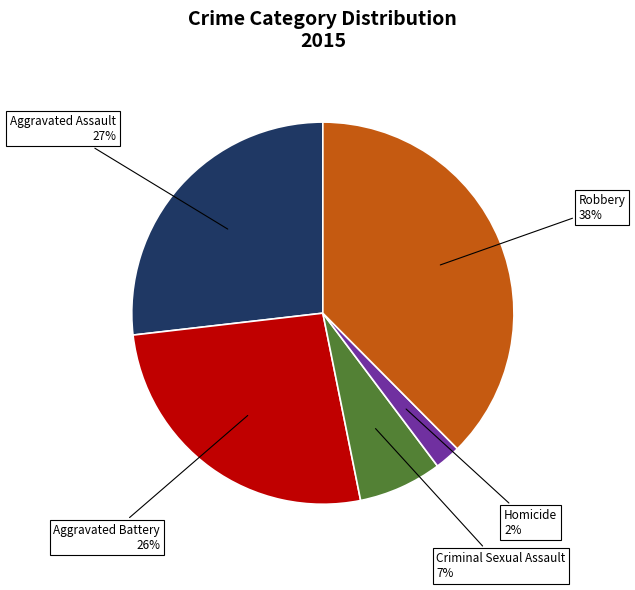

Is there any slice that represents more than half of the pie?

No